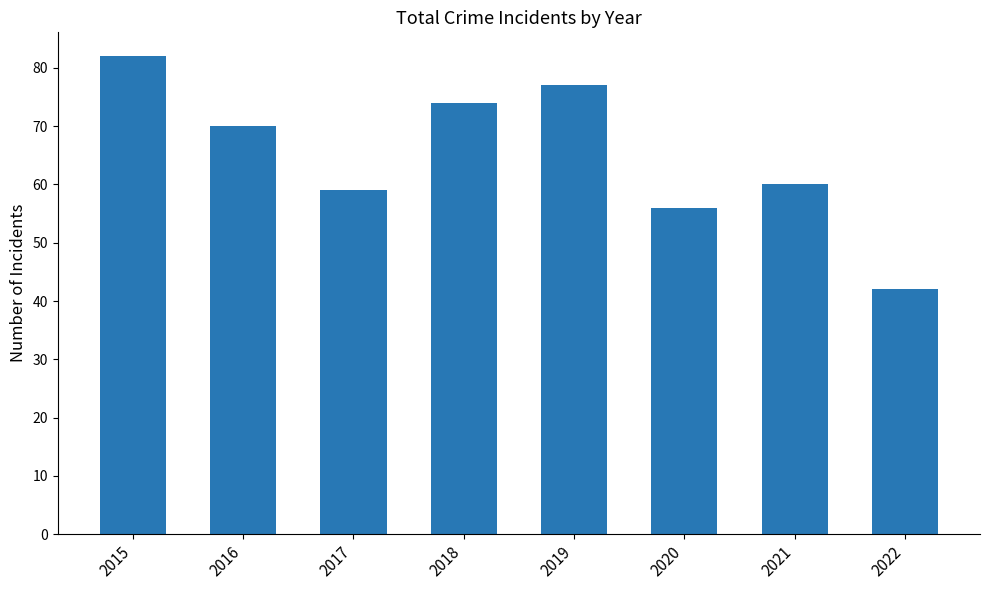

At which category does the chart reach its peak across all series?

2015